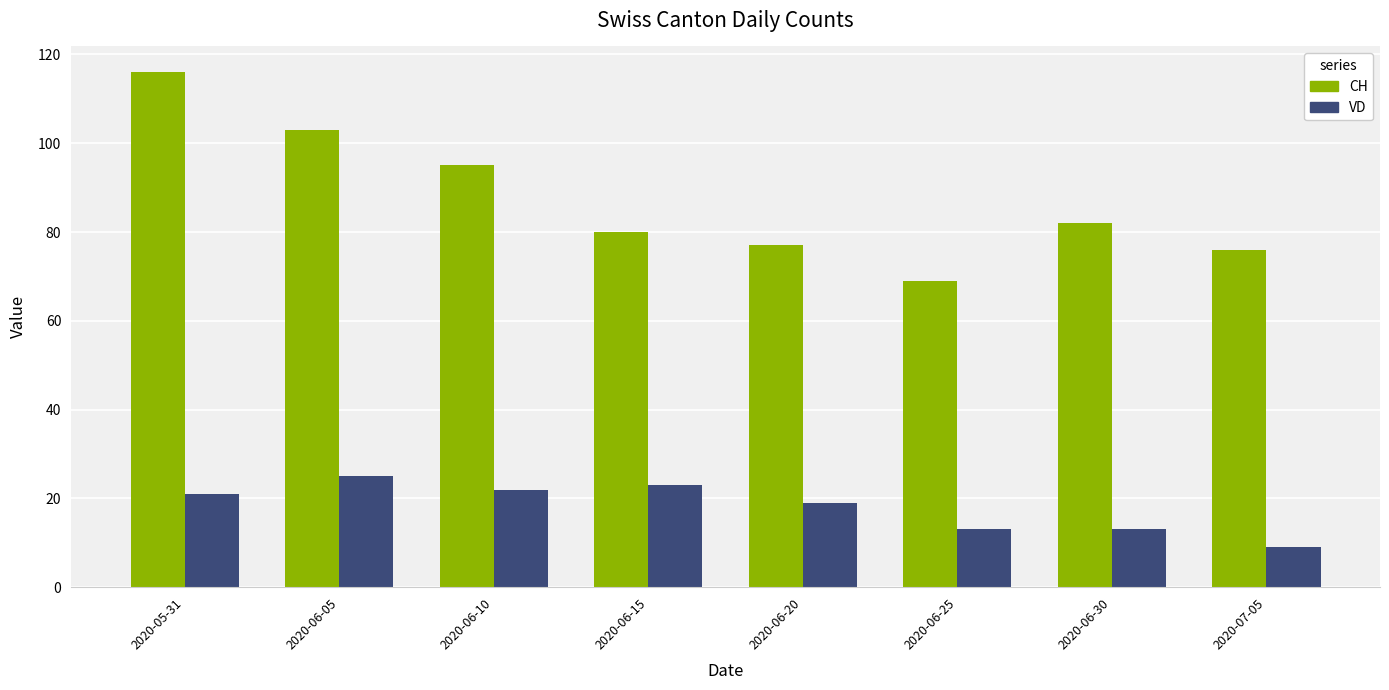

Reading left to right, transcribe all the data shown in this chart.

CH: 2020-05-31=116	2020-06-05=103	2020-06-10=95	2020-06-15=80	2020-06-20=77	2020-06-25=69	2020-06-30=82	2020-07-05=76
VD: 2020-05-31=21	2020-06-05=25	2020-06-10=22	2020-06-15=23	2020-06-20=19	2020-06-25=13	2020-06-30=13	2020-07-05=9